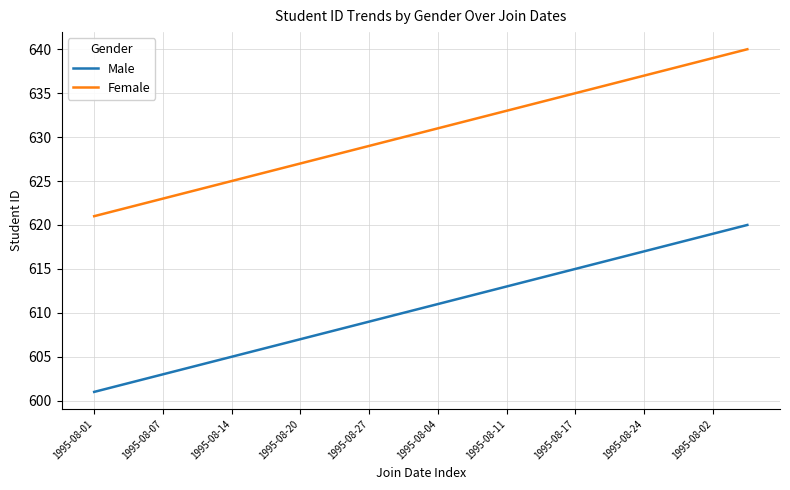

What is the sum of all Female values?

12610